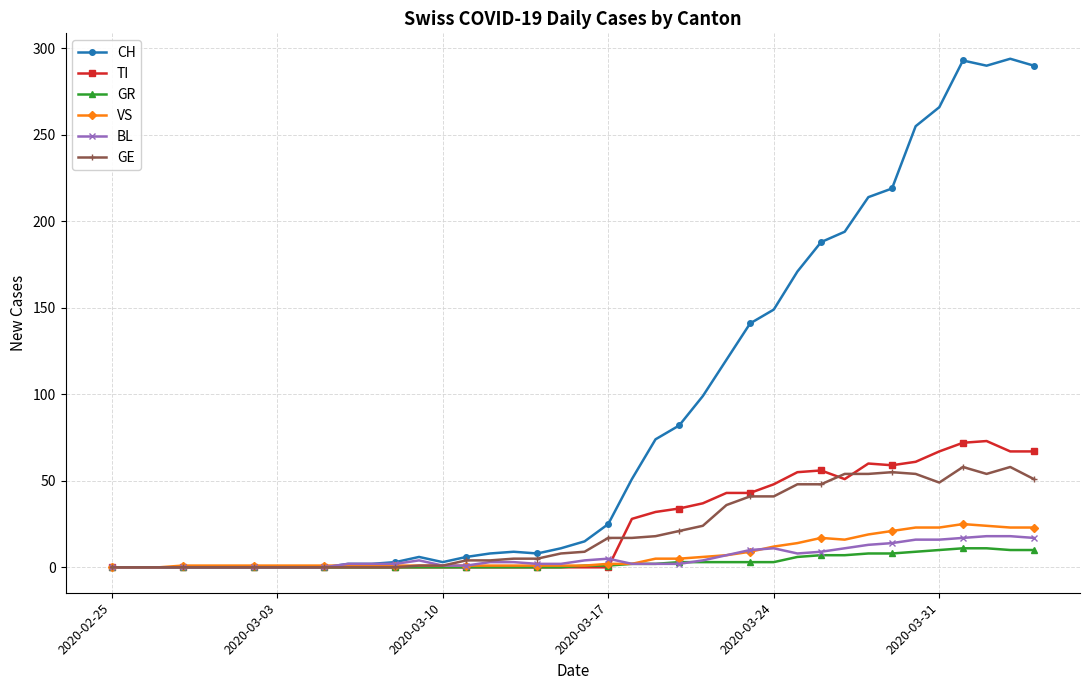

True or false: BL has more than 2 interior local peaks.

True